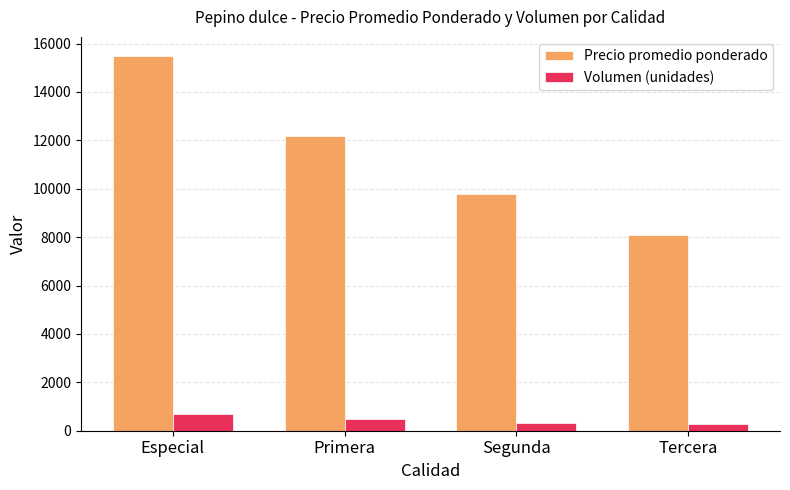

What are all the series names shown in the legend?

Precio promedio ponderado, Volumen (unidades)